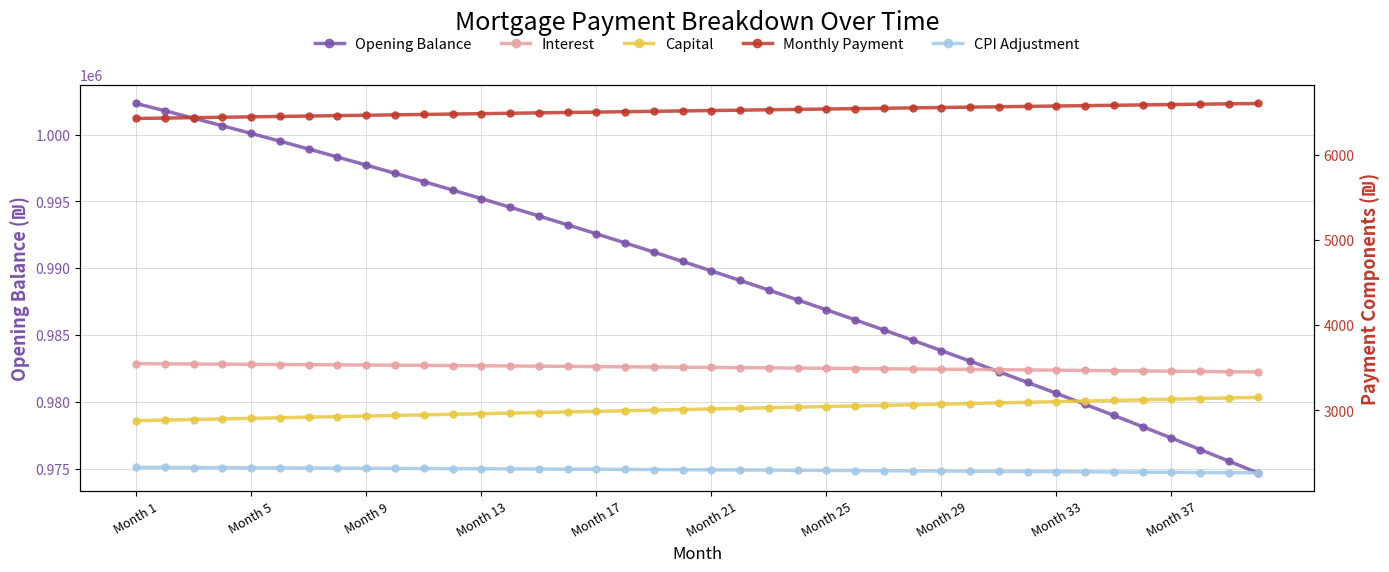

Reading right to left, what are all the values shown in this chart?

Opening Balance: 974689.2	975567.2	976435.9	977295.2	978145.2	978986.0	979817.5	980639.9	981453.1	982257.3	983052.3	983838.4	984615.4	985383.6	986142.8	986893.1	987634.6	988367.2	989091.2	989806.4	990512.9	991210.7	991900.0	992580.6	993252.7	993916.3	994571.5	995218.1	995856.4	996486.4	997108.0	997721.3	998326.3	998923.1	999511.8	1000092.3	1000664.6	1001228.9	1001785.1	1002333.3
Interest: 3452.0	3455.1	3458.2	3461.3	3464.3	3467.2	3470.2	3473.1	3476.0	3478.8	3481.6	3484.4	3487.2	3489.9	3492.6	3495.2	3497.9	3500.5	3503.0	3505.6	3508.1	3510.5	3513.0	3515.4	3517.8	3520.1	3522.4	3524.7	3527.0	3529.2	3531.4	3533.6	3535.7	3537.9	3539.9	3542.0	3544.0	3546.0	3548.0	3549.9
Capital: 3154.3	3147.0	3139.7	3132.4	3125.1	3117.8	3110.5	3103.3	3096.1	3088.9	3081.7	3074.5	3067.3	3060.2	3053.1	3046.0	3038.9	3031.8	3024.7	3017.7	3010.7	3003.7	2996.7	2989.7	2982.7	2975.8	2968.9	2962.0	2955.1	2948.2	2941.3	2934.5	2927.6	2920.8	2914.0	2907.2	2900.5	2893.7	2887.0	2880.3
Monthly Payment: 6606.4	6602.1	6597.9	6593.6	6589.3	6585.0	6580.7	6576.4	6572.0	6567.7	6563.3	6558.9	6554.5	6550.1	6545.7	6541.2	6536.7	6532.3	6527.8	6523.3	6518.7	6514.2	6509.7	6505.1	6500.5	6495.9	6491.3	6486.7	6482.1	6477.4	6472.7	6468.1	6463.4	6458.7	6454.0	6449.2	6444.5	6439.7	6435.0	6430.2
CPI Adjustment: 2266.9	2269.0	2271.0	2273.0	2275.0	2277.0	2279.0	2280.9	2282.8	2284.7	2286.6	2288.4	2290.3	2292.1	2293.9	2295.6	2297.4	2299.1	2300.8	2302.5	2304.2	2305.8	2307.4	2309.0	2310.6	2312.2	2313.7	2315.3	2316.8	2318.3	2319.7	2321.2	2322.6	2324.0	2325.4	2326.8	2328.1	2329.4	2330.8	2332.1